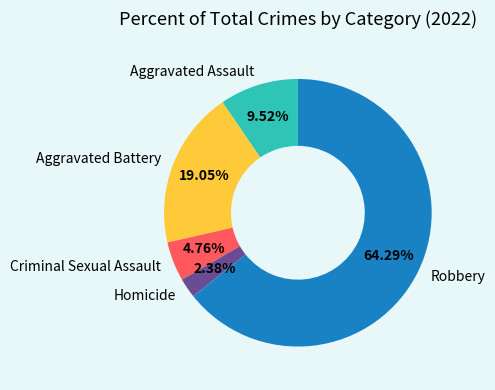

Rank the categories by value from lowest to highest.

Homicide, Criminal Sexual Assault, Aggravated Assault, Aggravated Battery, Robbery